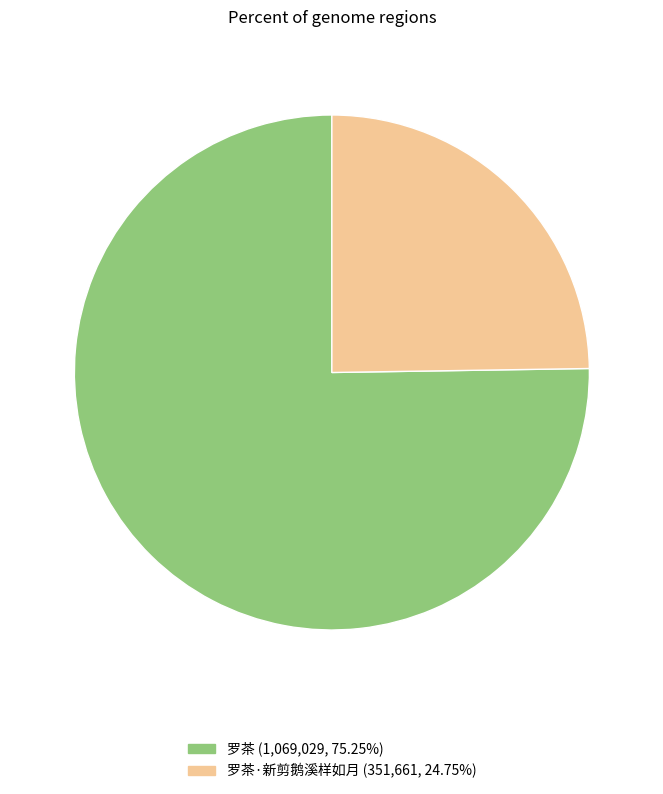

Is there a majority slice in this chart?

Yes